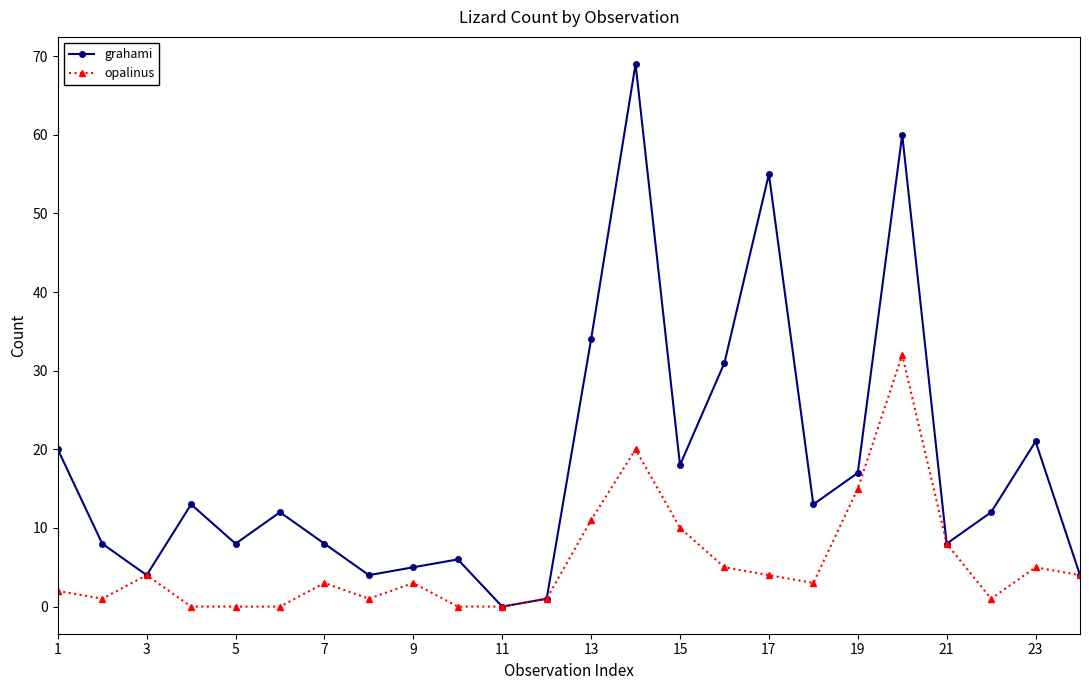

Which series has the largest range (max minus min)?

grahami